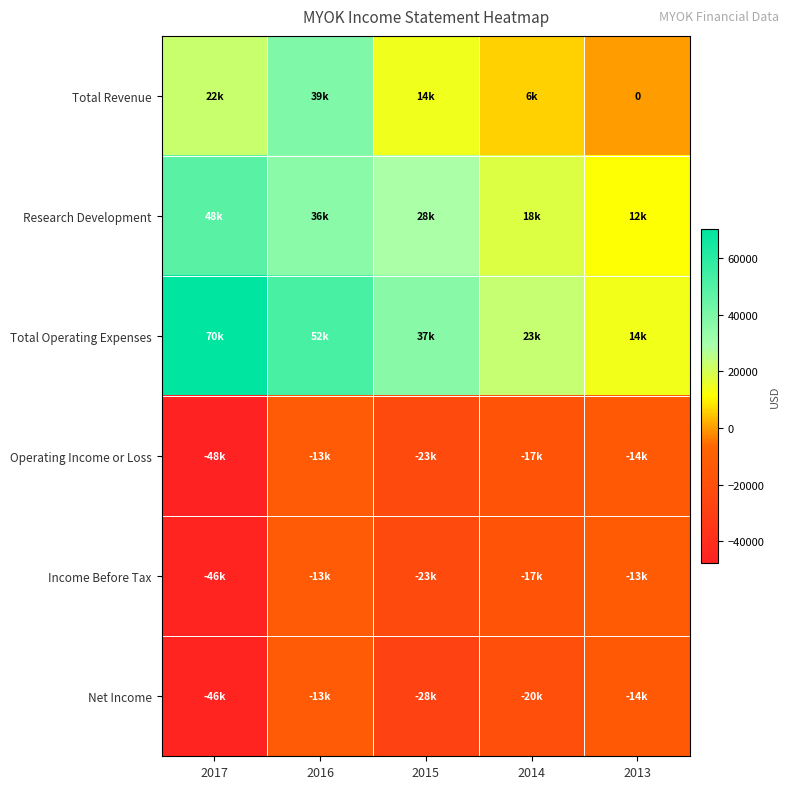

List the labels in order of Income Before Tax value, largest first.

2013, 2016, 2014, 2015, 2017